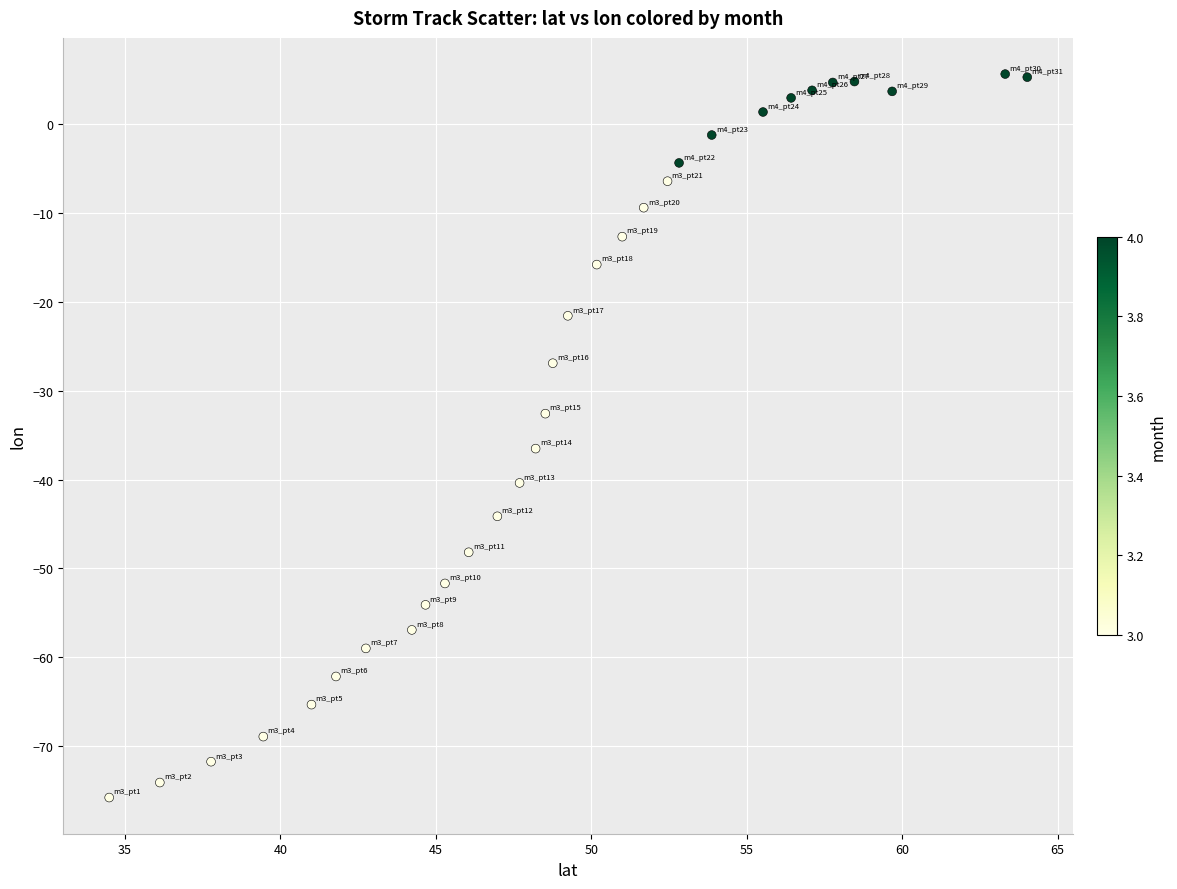

What is the range of Y values (max minus min)?

81.3